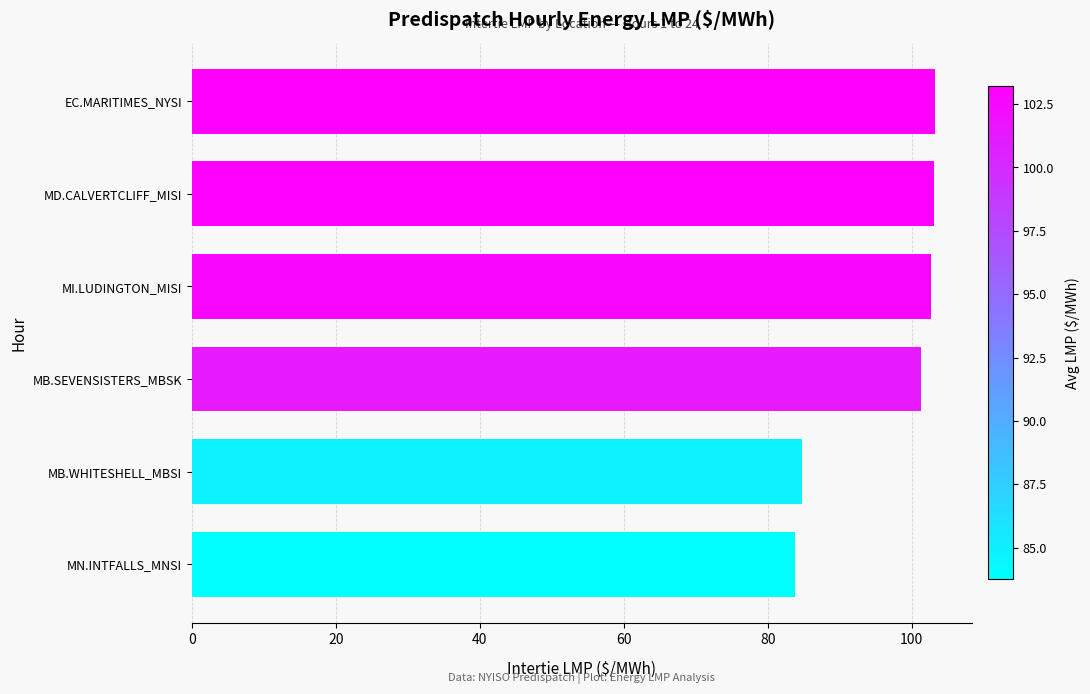

What value does the data have at MB.SEVENSISTERS_MBSK?

101.3